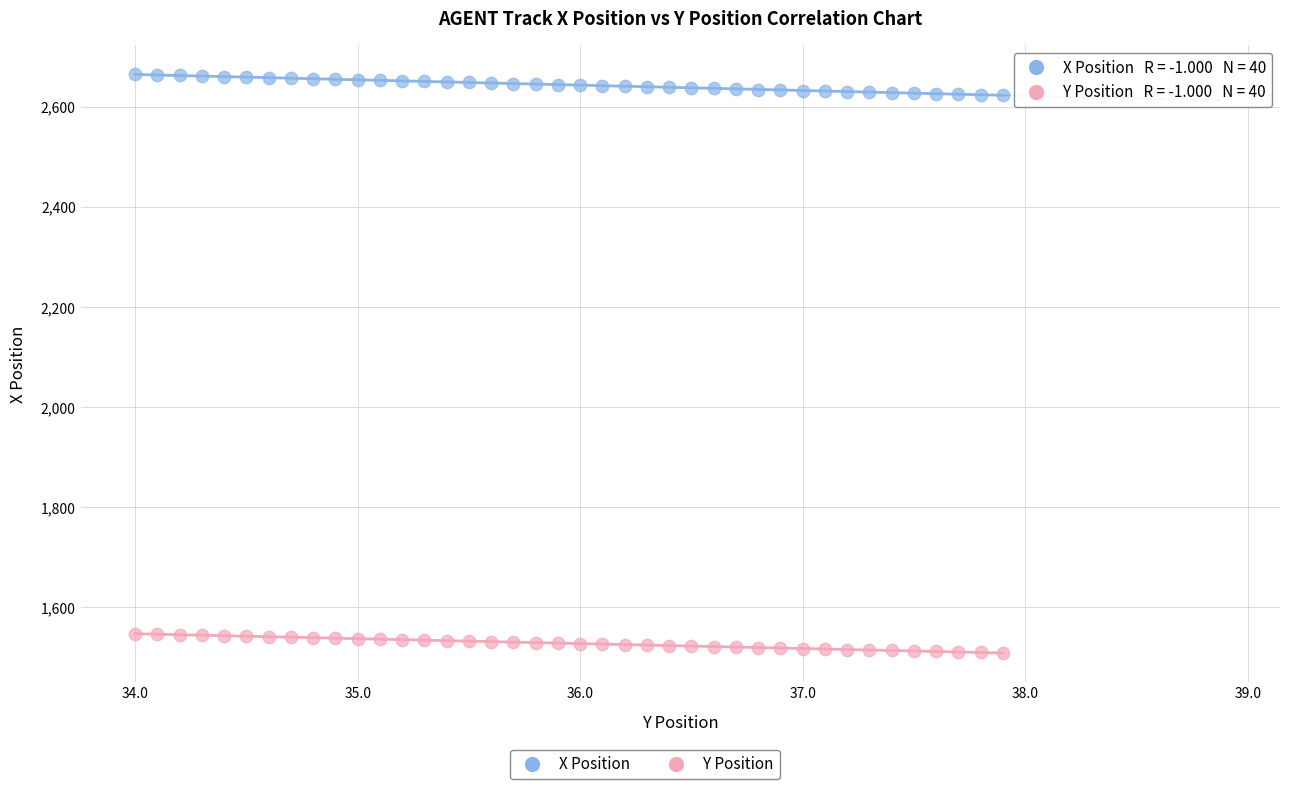

Across all data points, what is the range of Y values (max minus min)?

1155.4